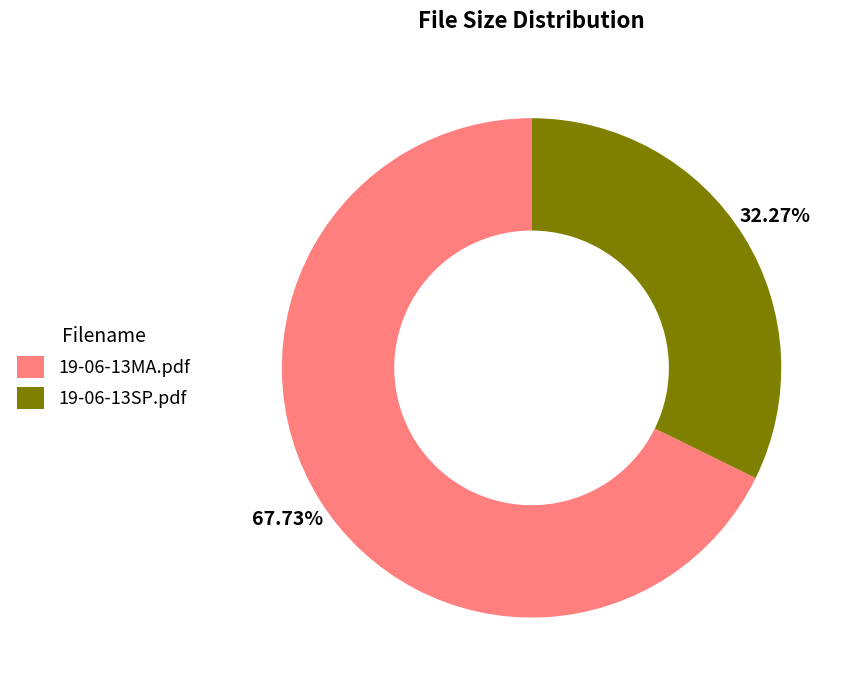

How many slices are in this pie chart?

2